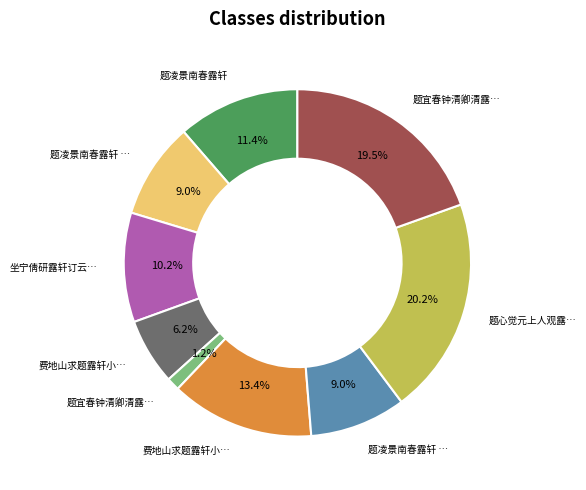

Is there any slice that represents more than half of the pie?

No